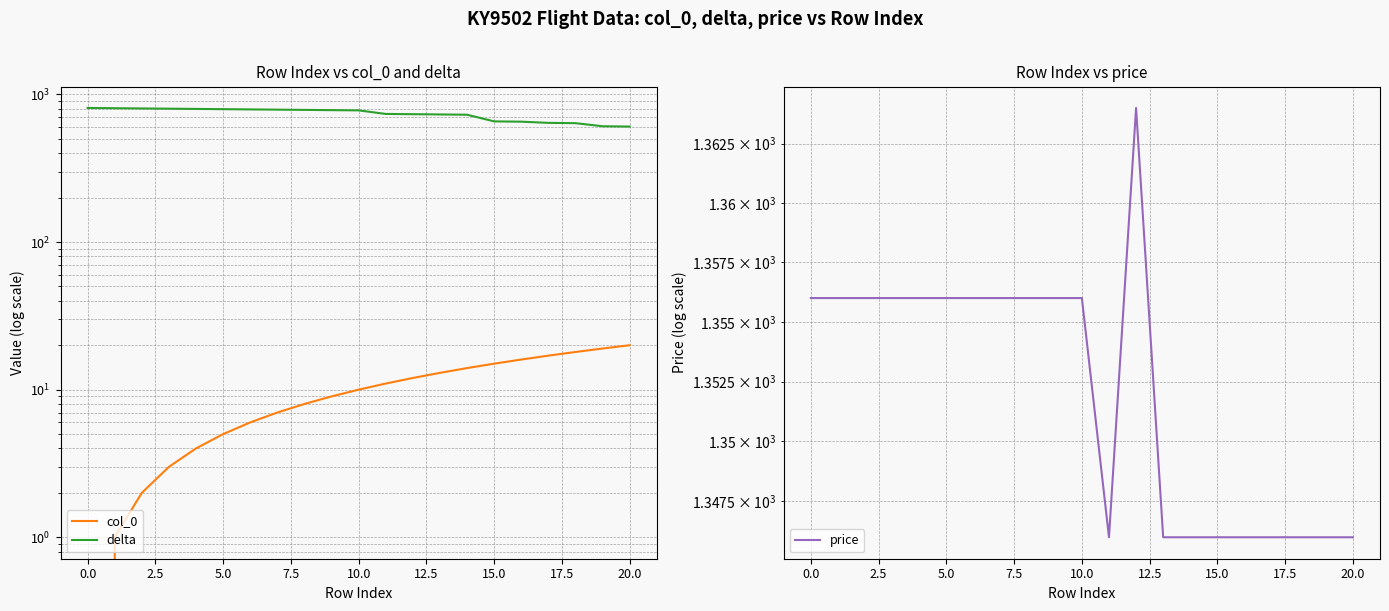

The value of delta at 12.5 is 1129. True or false?

False